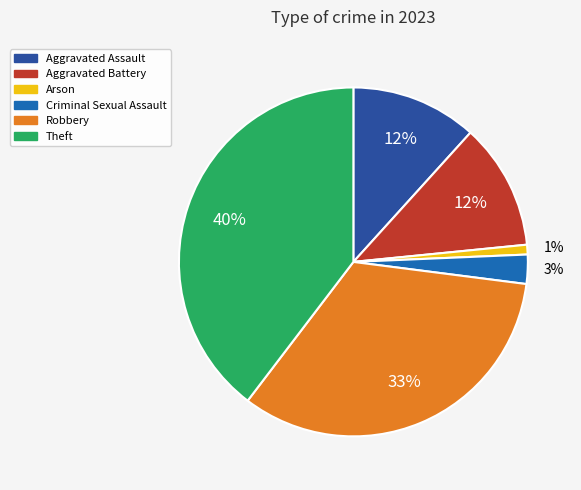

How many segments does this pie chart have?

6